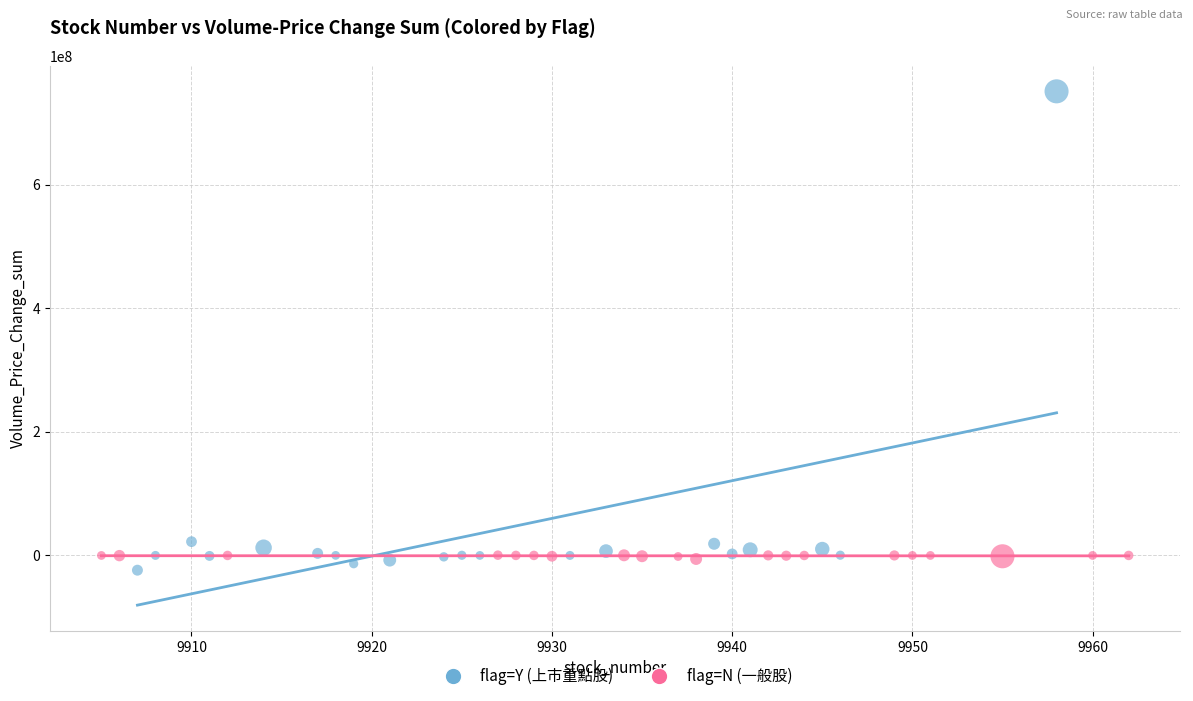

Which series has the largest Y range (max minus min)?

flag=Y (上市重點股)